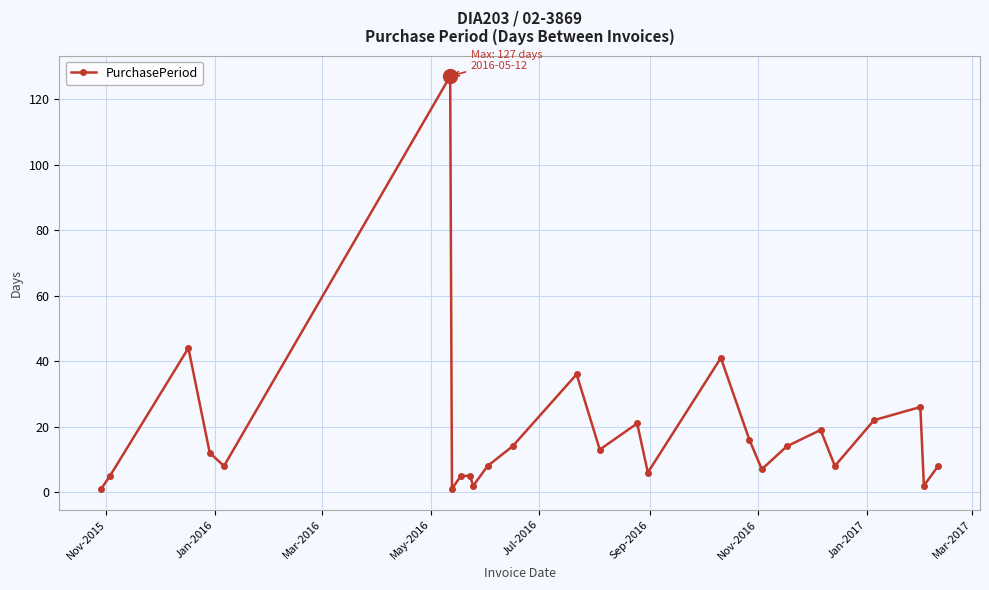

How many interior local valleys (lower than both neighbors) does the data have?

8